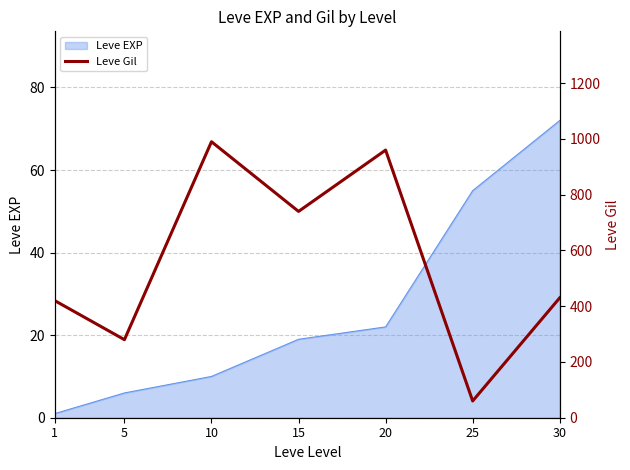

Rank the categories by Leve EXP value from lowest to highest.

1, 5, 10, 15, 20, 25, 30